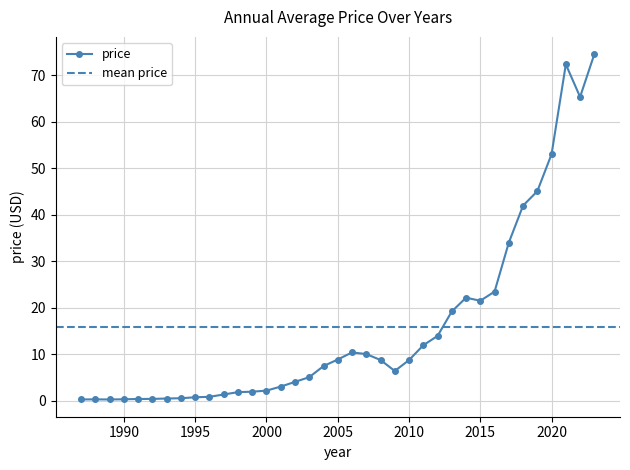

True or false: the data has more than 1 interior local peaks.

True